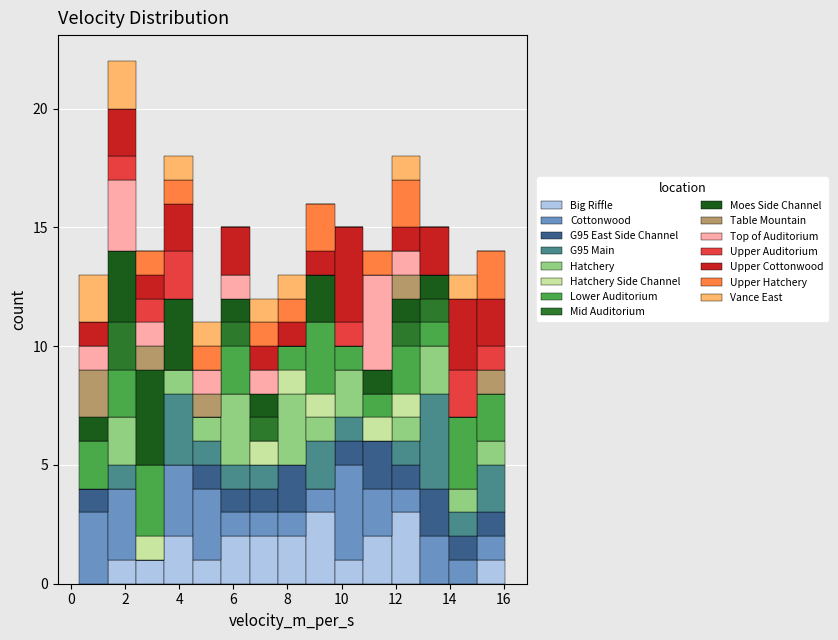

What is the total height of the stacked bar covering 6.6 to 7.6 on the x-axis? Neither the bar edges nor the heights are printed on the chart, so give them approximately, as read against the axes.

12